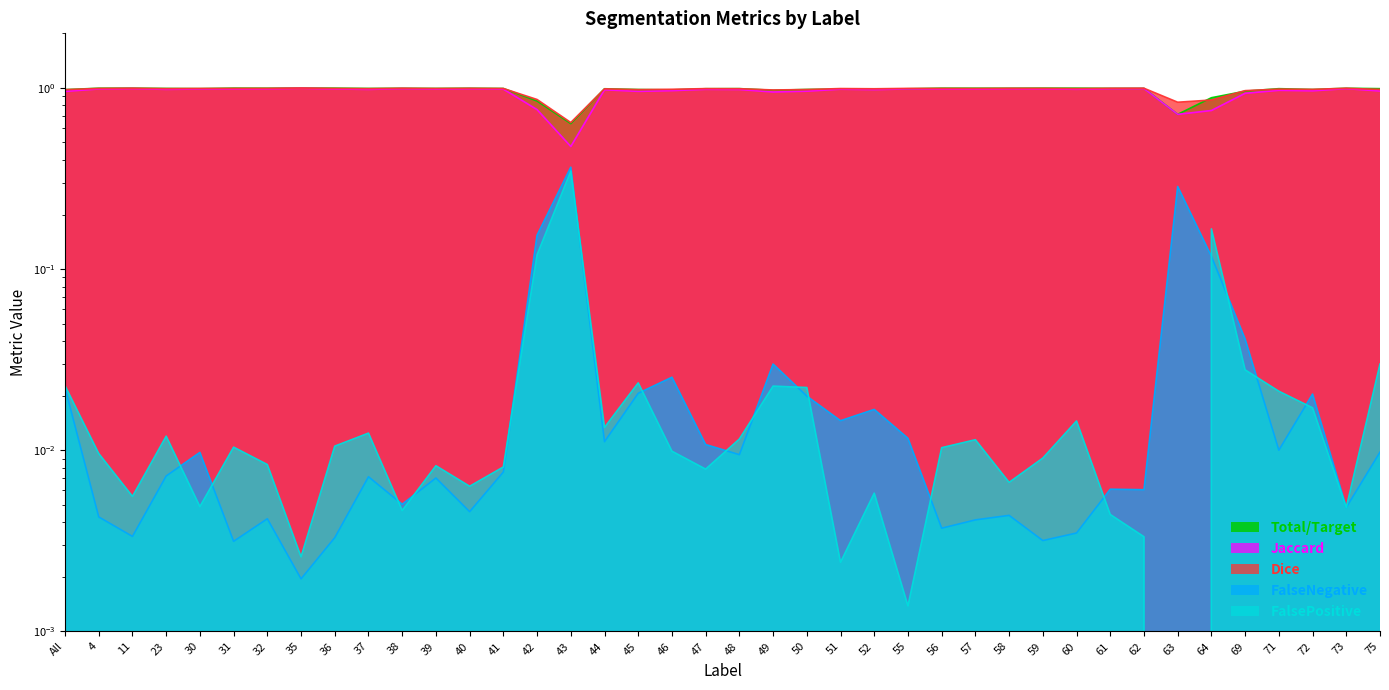

True or false: FalseNegative has more than 2 interior local peaks.

True